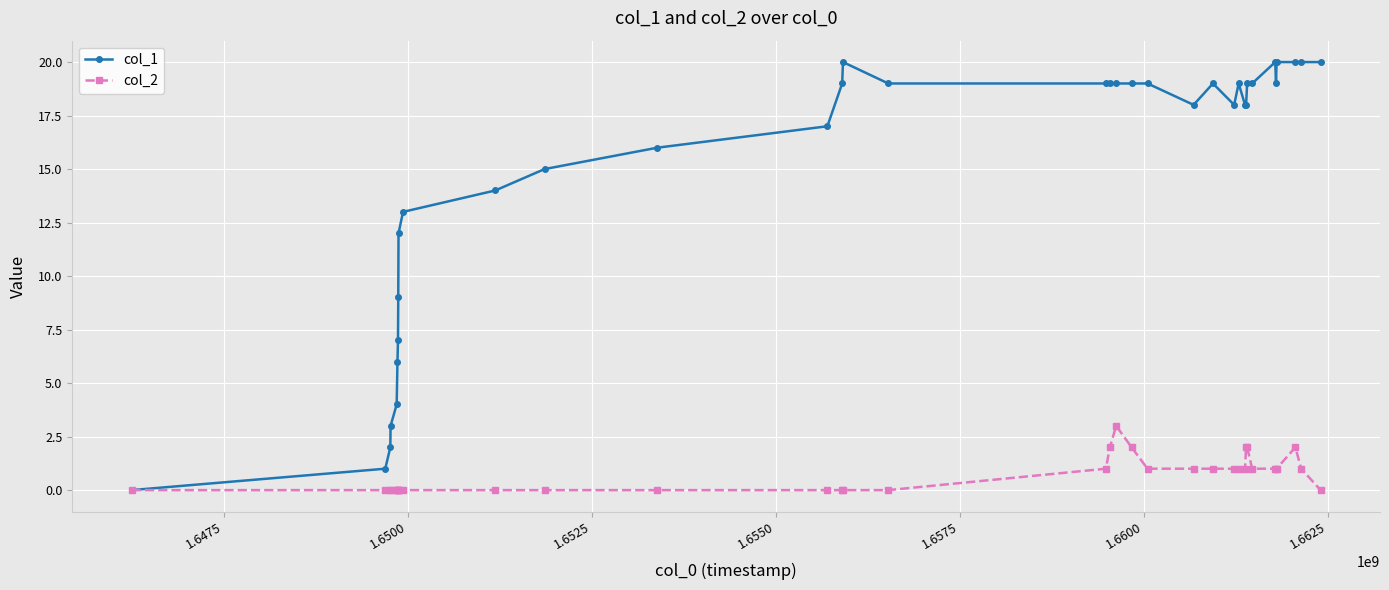

How many lines are shown in the chart?

2